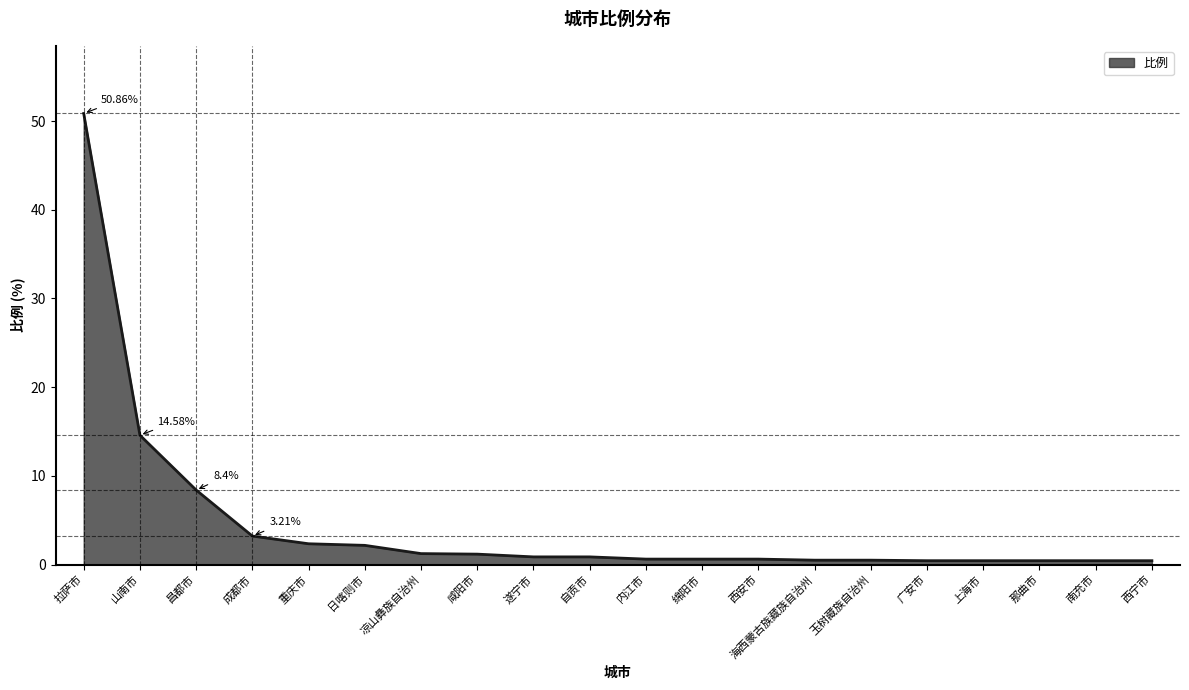

What is the minimum value shown in the chart?

0.4